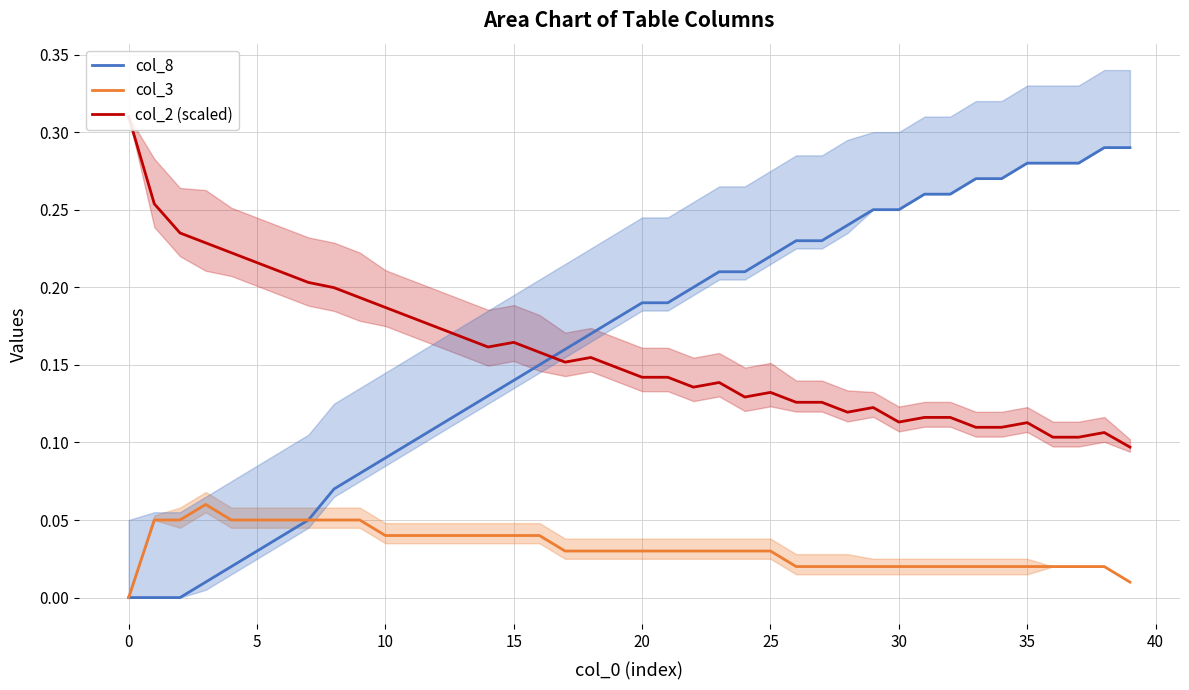

Reading left to right, list all the values displayed in this chart.

col_8: 0.0	0.0	0.0	0.0	0.0	0.0	0.0	0.1	0.1	0.1	0.1	0.1	0.1	0.1	0.1	0.1	0.1	0.2	0.2	0.2	0.2	0.2	0.2	0.2	0.2	0.2	0.2	0.2	0.2	0.2	0.2	0.3	0.3	0.3	0.3	0.3	0.3	0.3	0.3	0.3
col_3: 0.0	0.1	0.1	0.1	0.1	0.1	0.1	0.1	0.1	0.1	0.0	0.0	0.0	0.0	0.0	0.0	0.0	0.0	0.0	0.0	0.0	0.0	0.0	0.0	0.0	0.0	0.0	0.0	0.0	0.0	0.0	0.0	0.0	0.0	0.0	0.0	0.0	0.0	0.0	0.0
col_2 (scaled): 0.3	0.3	0.2	0.2	0.2	0.2	0.2	0.2	0.2	0.2	0.2	0.2	0.2	0.2	0.2	0.2	0.2	0.2	0.2	0.1	0.1	0.1	0.1	0.1	0.1	0.1	0.1	0.1	0.1	0.1	0.1	0.1	0.1	0.1	0.1	0.1	0.1	0.1	0.1	0.1